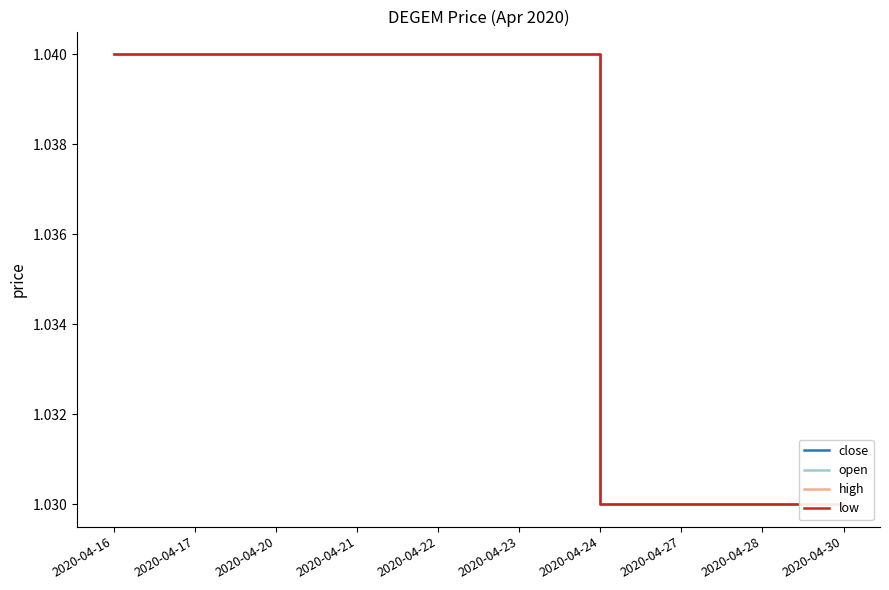

How many lines are shown in the chart?

4